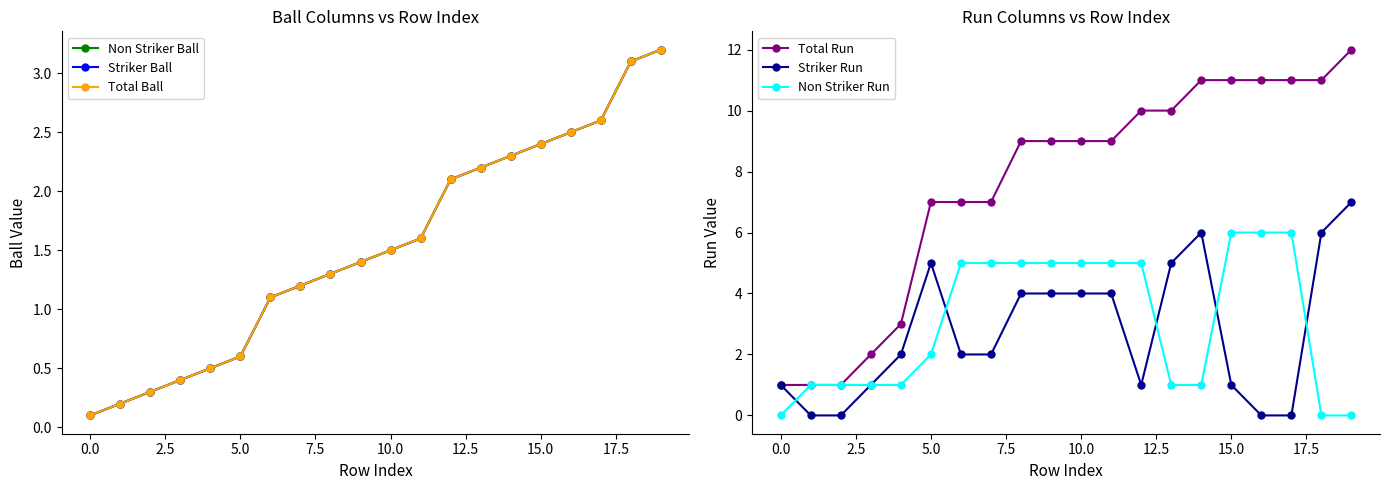

What is the label of the 11th point from the left?

10